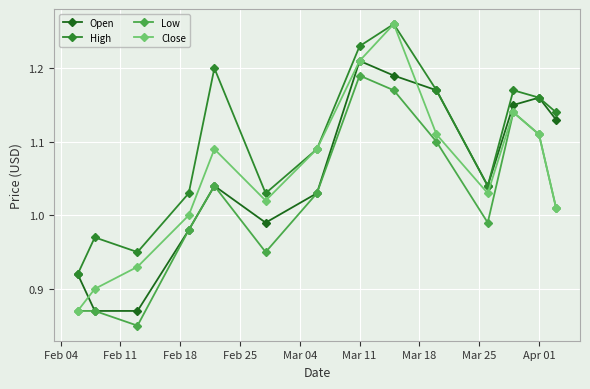

True or false: Low and High intersect in this chart.

False